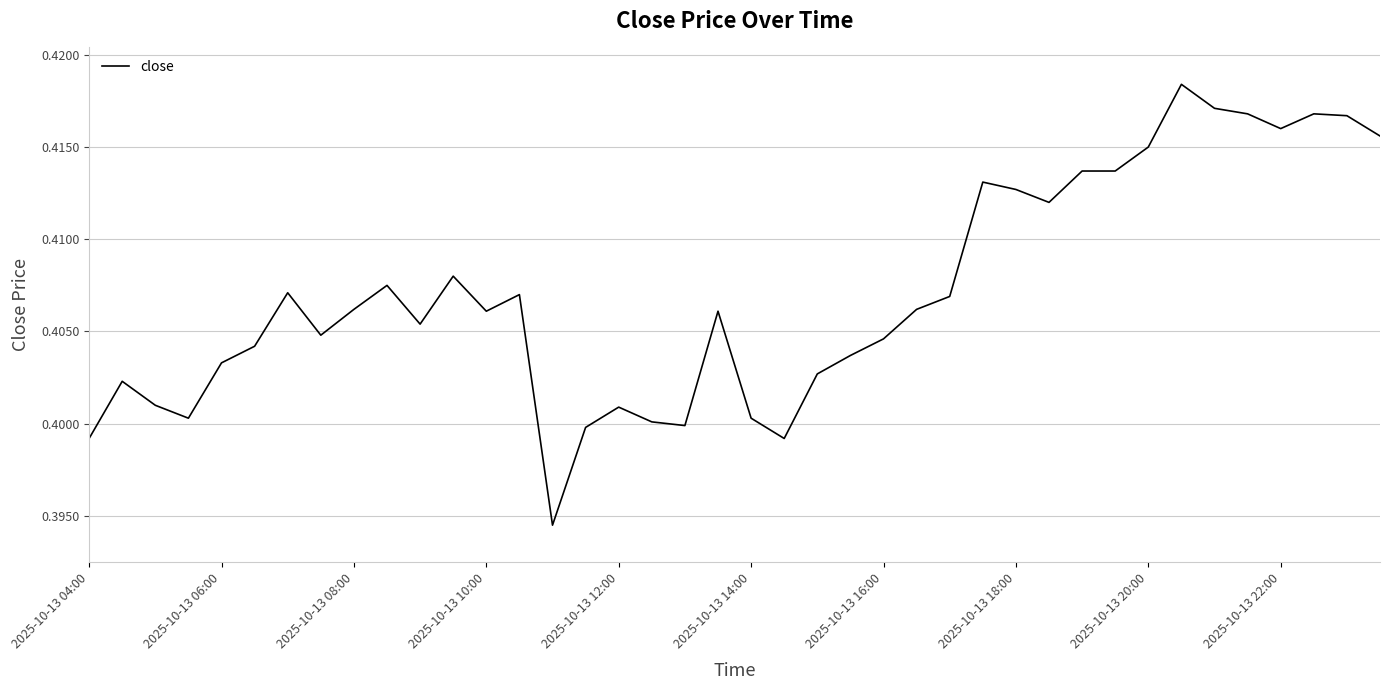

How many distinct data groups are displayed?

1